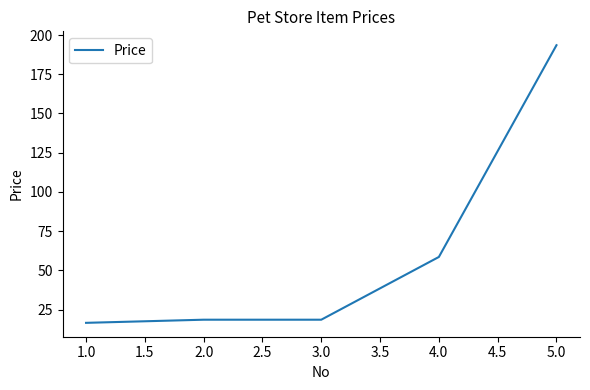

How many categories are shown in the chart?

5